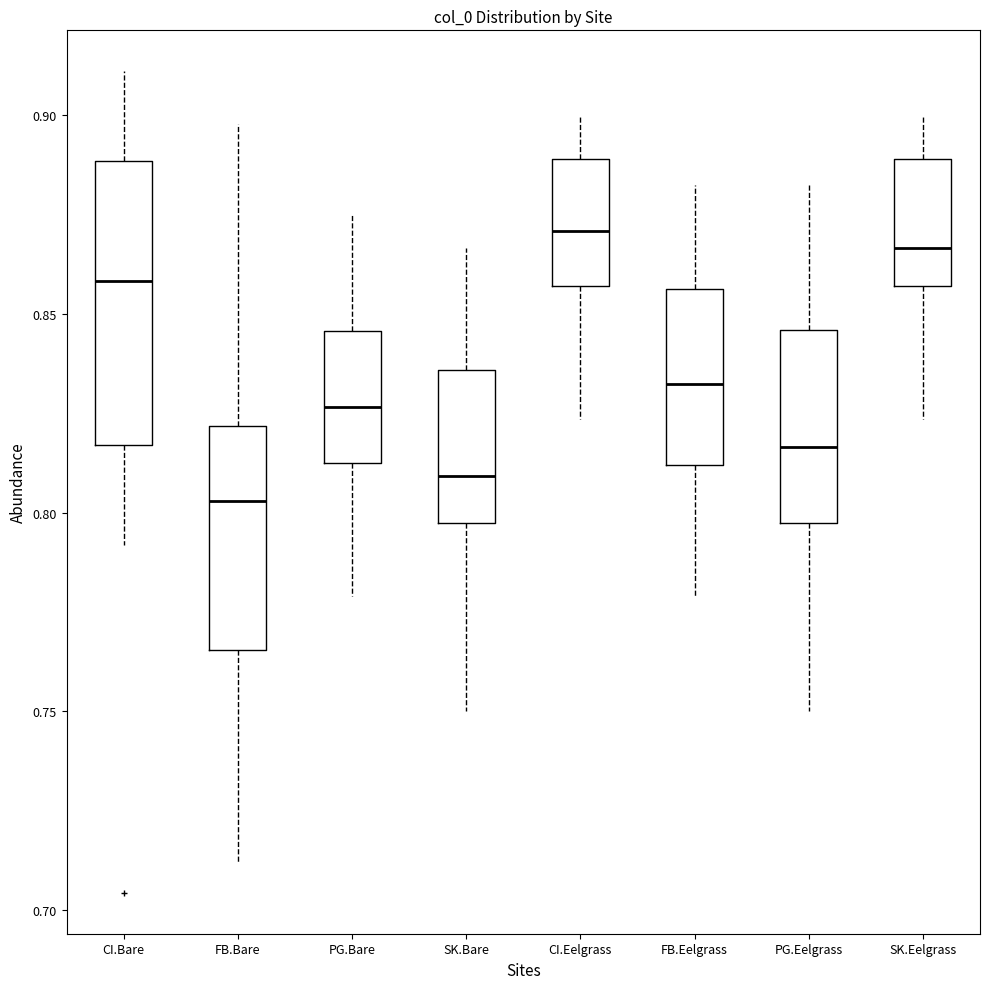

Where does the median line of the box for CI.Bare sit on the y-axis? The values are not printed on the chart, so give them approximately, as read against the axis.

0.860